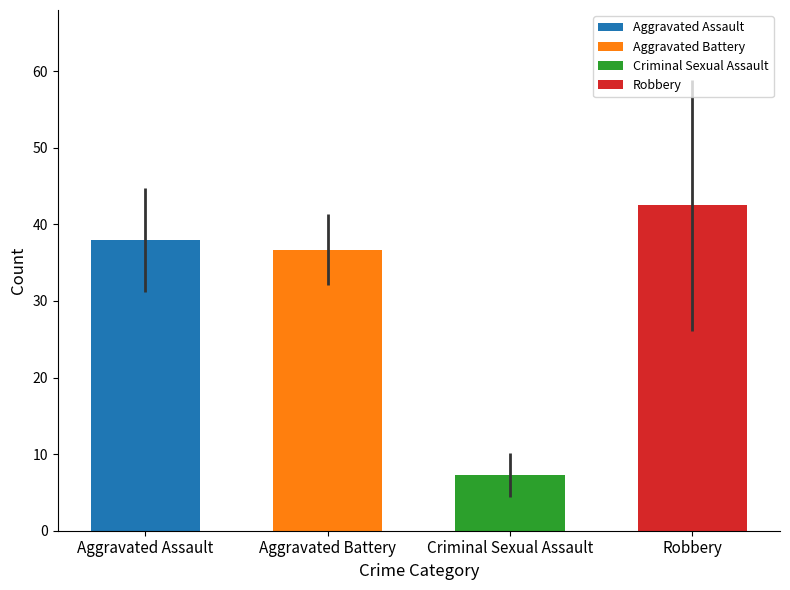

Which label corresponds to the largest value in the chart?

Robbery